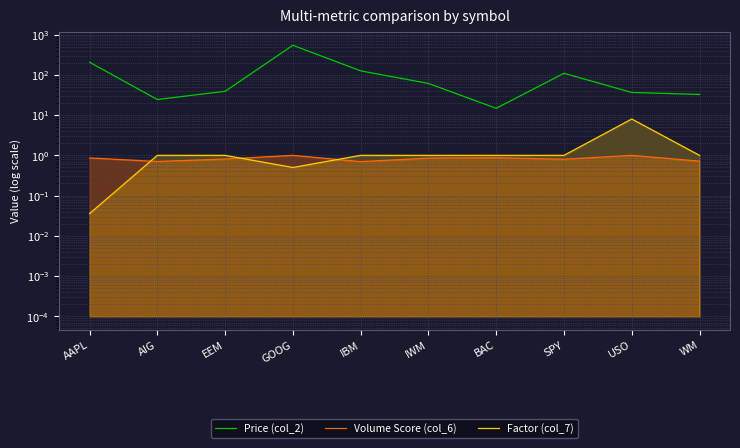

At which category is the sum across all series the highest?

GOOG